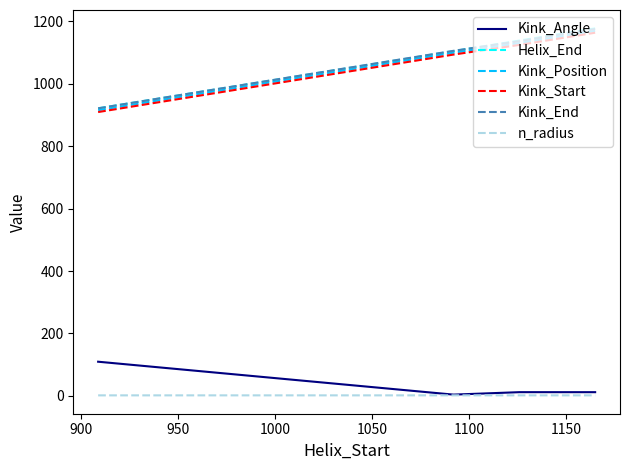

What is the greatest value displayed?

1177.0